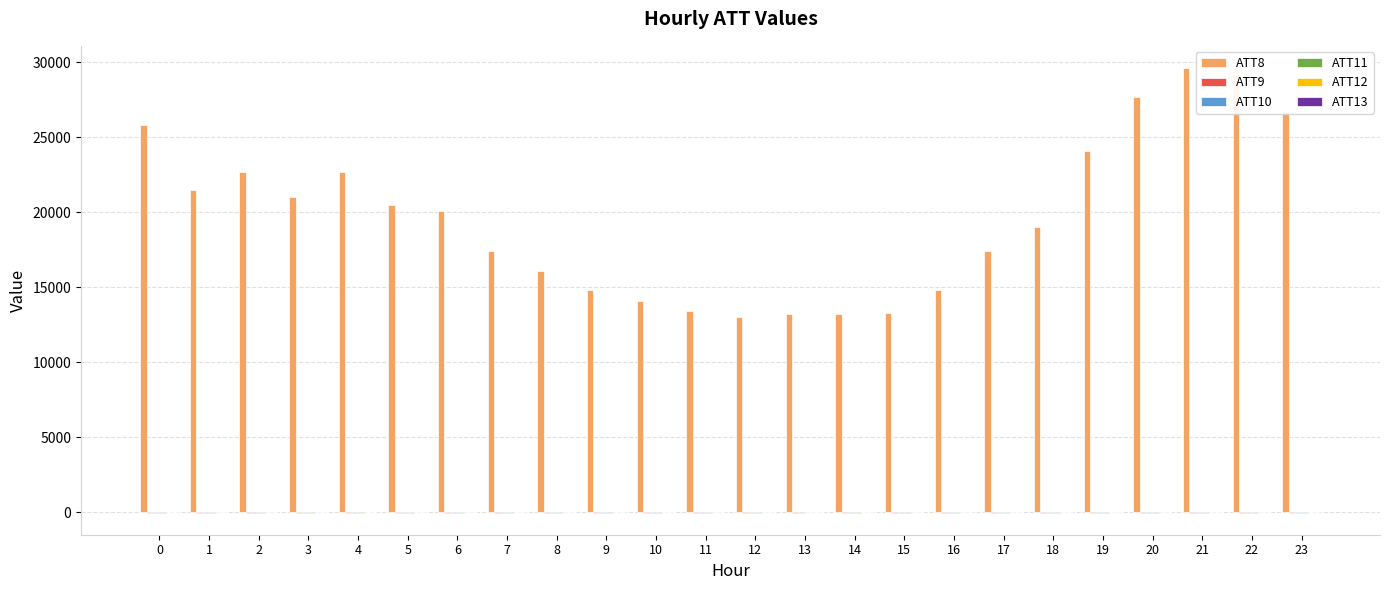

Are the bars grouped side by side (vs. stacked)?

Yes